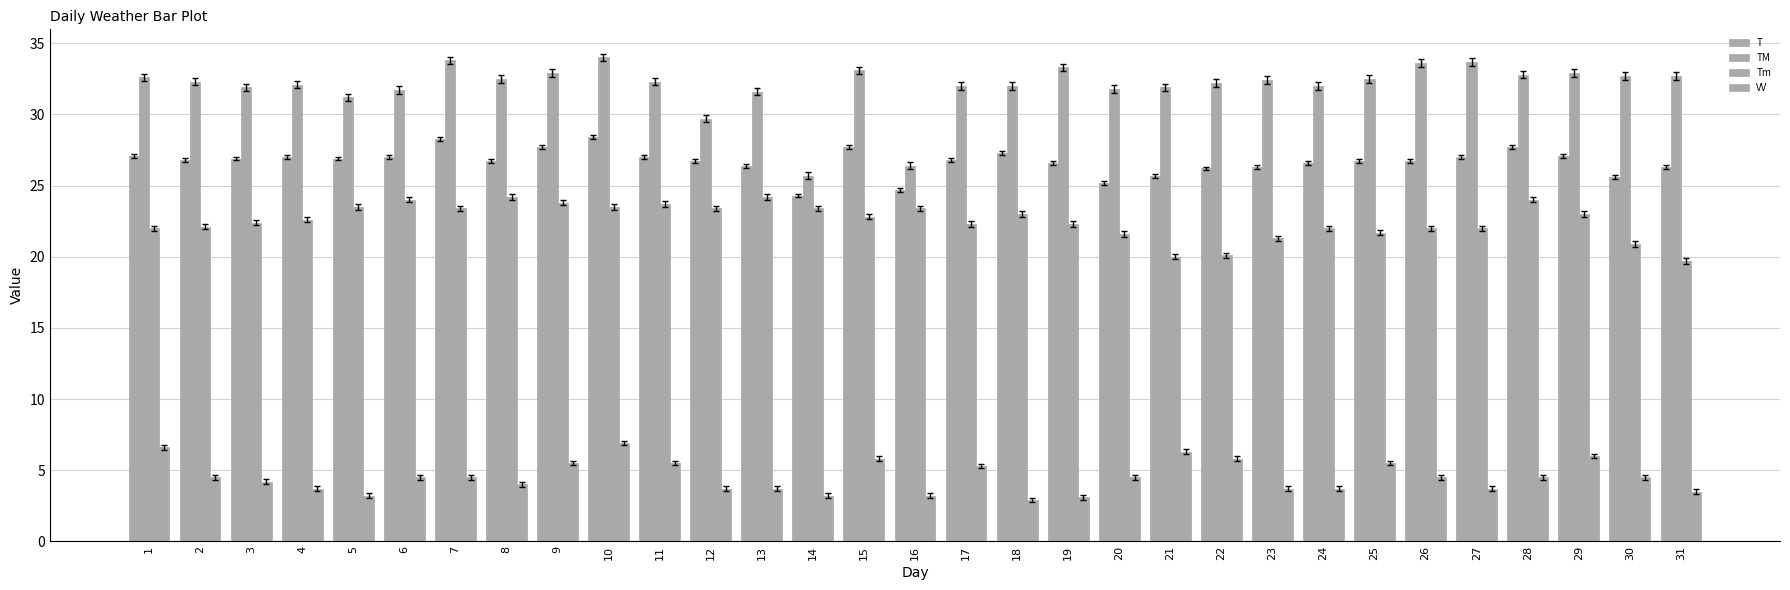

How many bars are there in total?

124